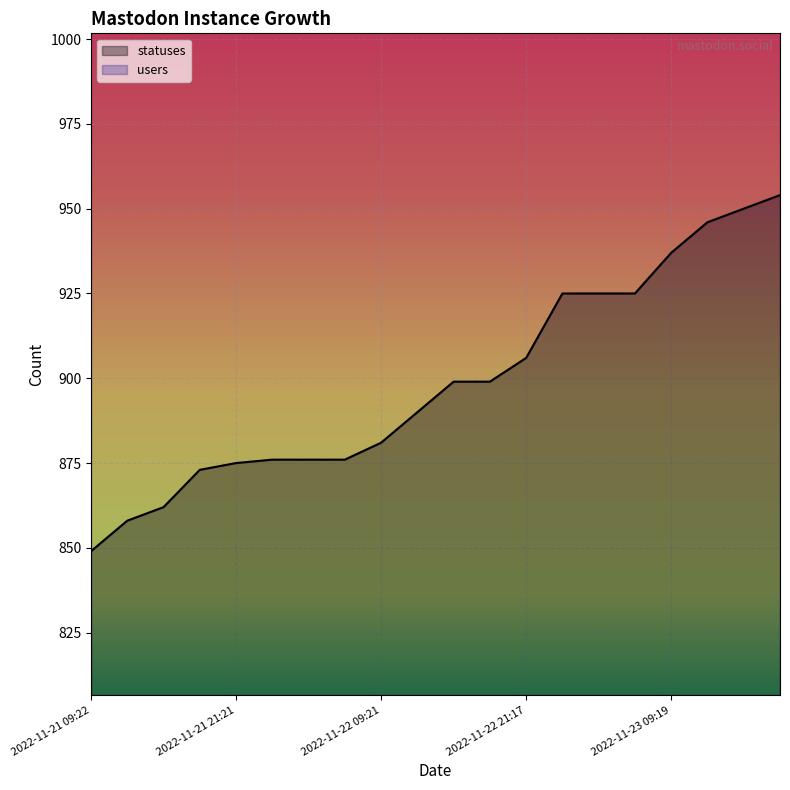

List the labels in order of value, largest first.

2022-11-23 18:24, 2022-11-23 15:21, 2022-11-23 12:40, 2022-11-23 09:19, 2022-11-23 01:46, 2022-11-23 03:34, 2022-11-23 06:25, 2022-11-22 21:17, 2022-11-22 15:23, 2022-11-22 18:26, 2022-11-22 12:43, 2022-11-22 09:21, 2022-11-22 01:59, 2022-11-22 03:40, 2022-11-22 06:27, 2022-11-21 21:21, 2022-11-21 18:27, 2022-11-21 15:23, 2022-11-21 13:51, 2022-11-21 09:22